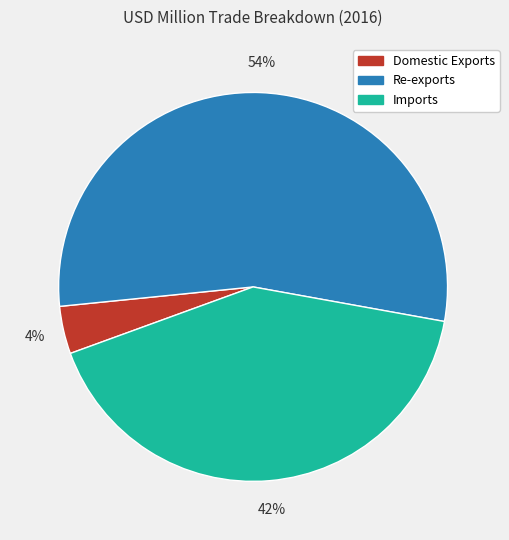

To the nearest percent, what is the difference between the Domestic Exports and Imports slice percentages?

38%